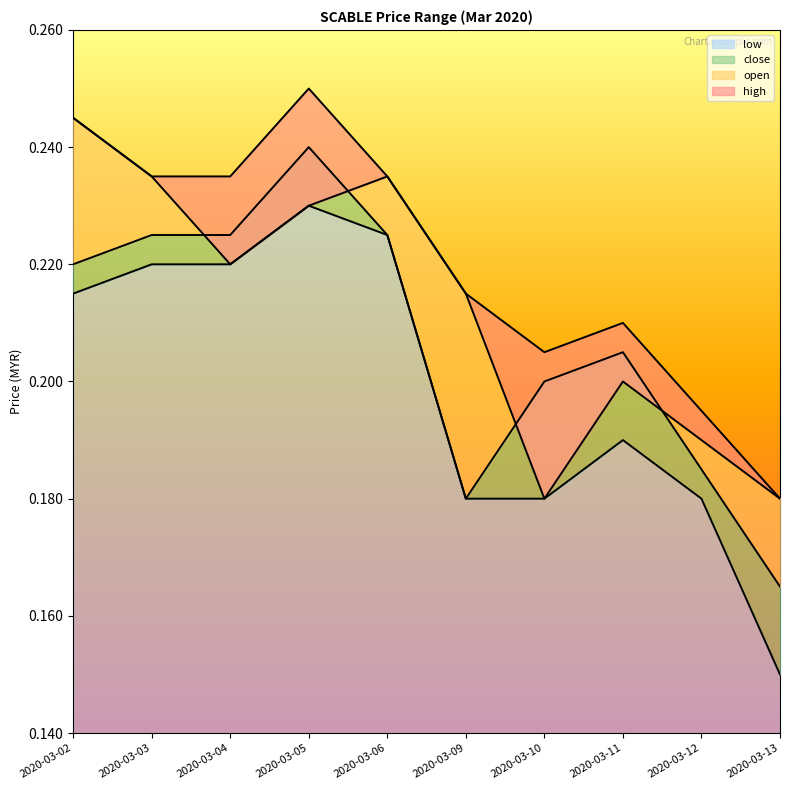

Which category has the lowest value in the open series?

2020-03-10